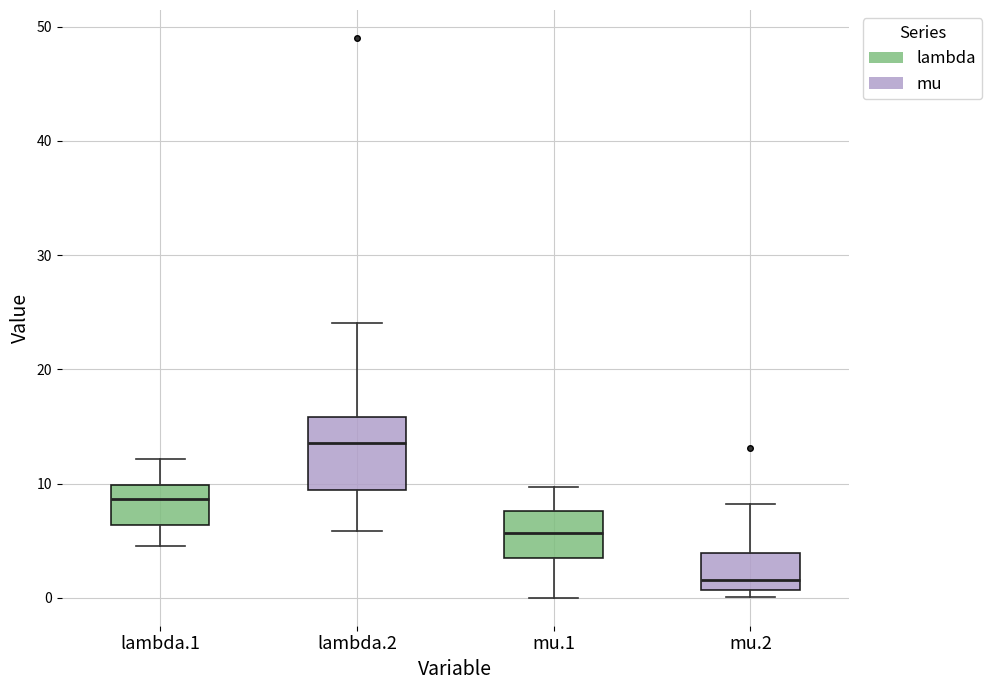

Which box is the tallest, from its lower edge to its upper edge?

lambda.2